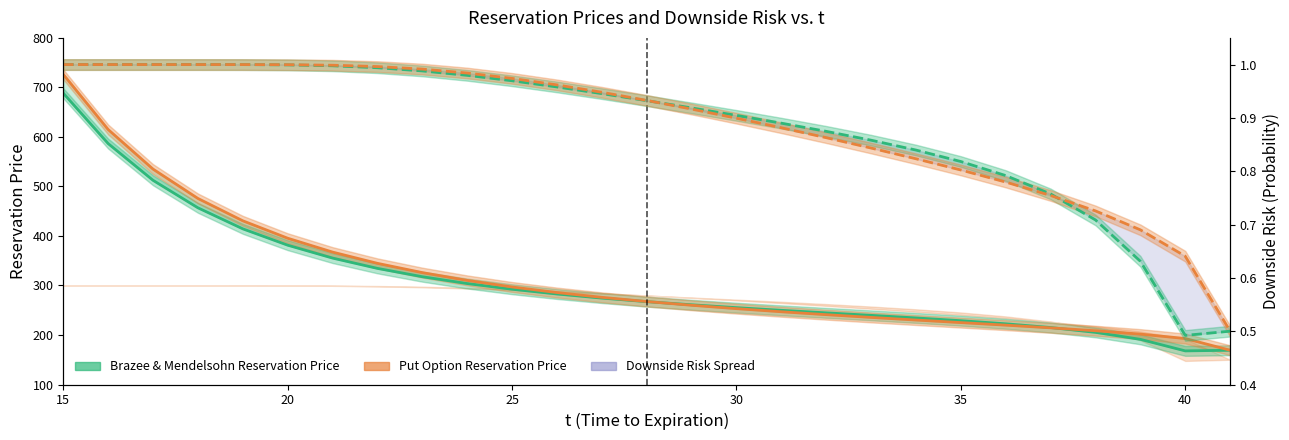

Which series has the largest total across all categories?

Put Option Reservation Price